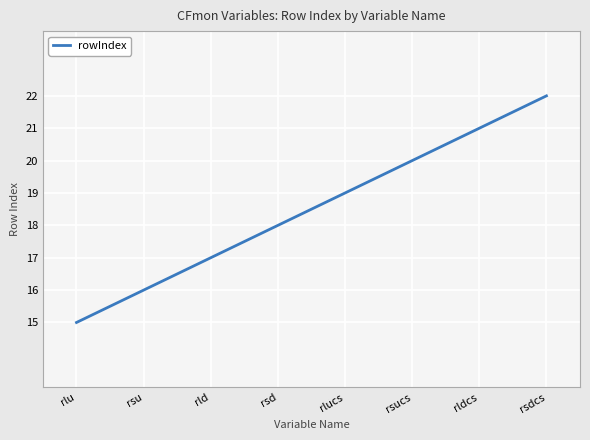

List the labels in order of value, largest first.

rsdcs, rldcs, rsucs, rlucs, rsd, rld, rsu, rlu